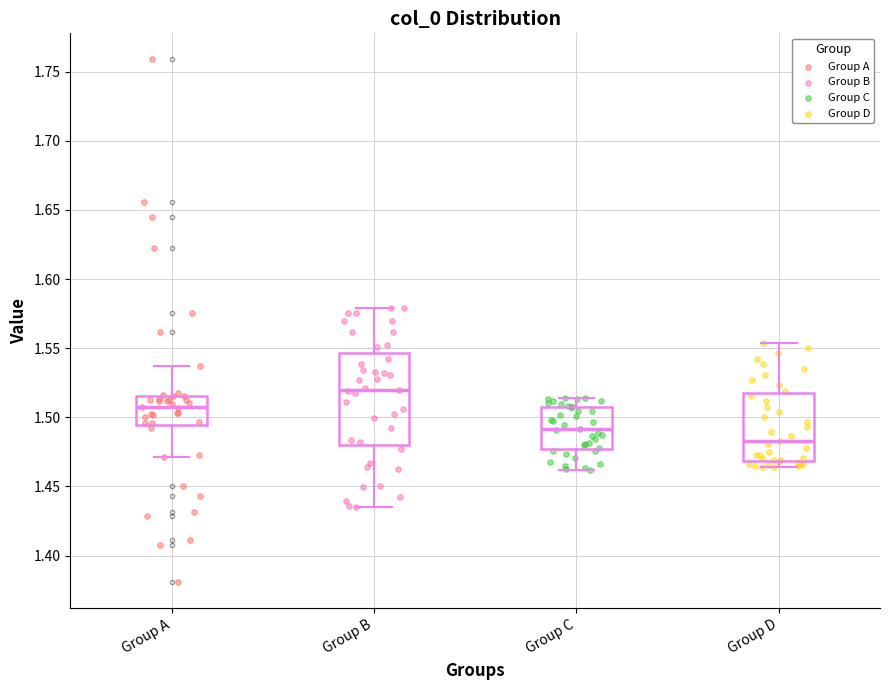

Which box is the tallest, from its lower edge to its upper edge?

Group B